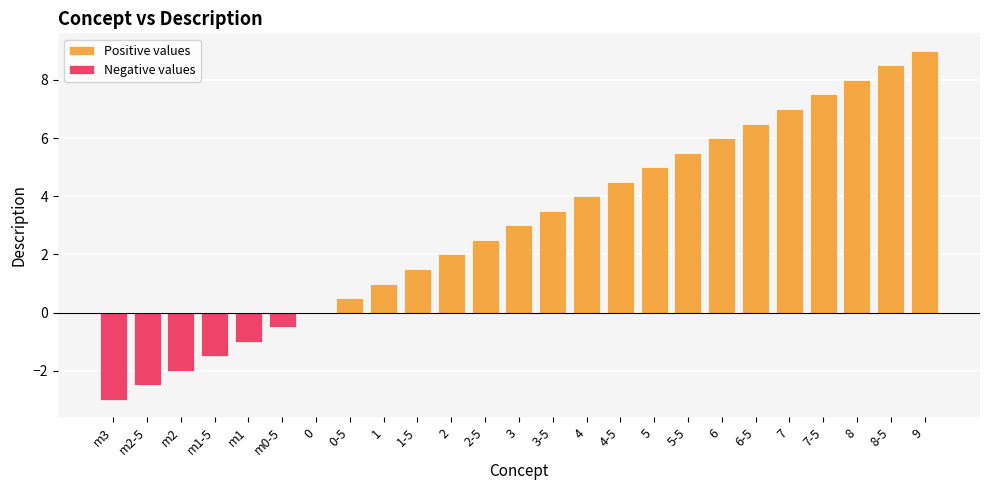

What is the maximum value for Positive values?

9.0